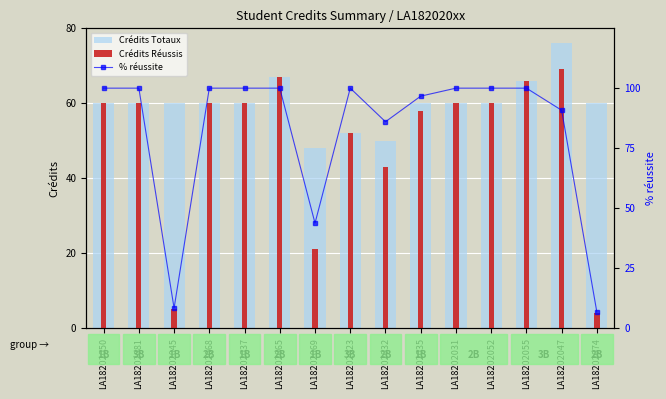

Where is Crédits Réussis nearest to the value 36?

LA18202032